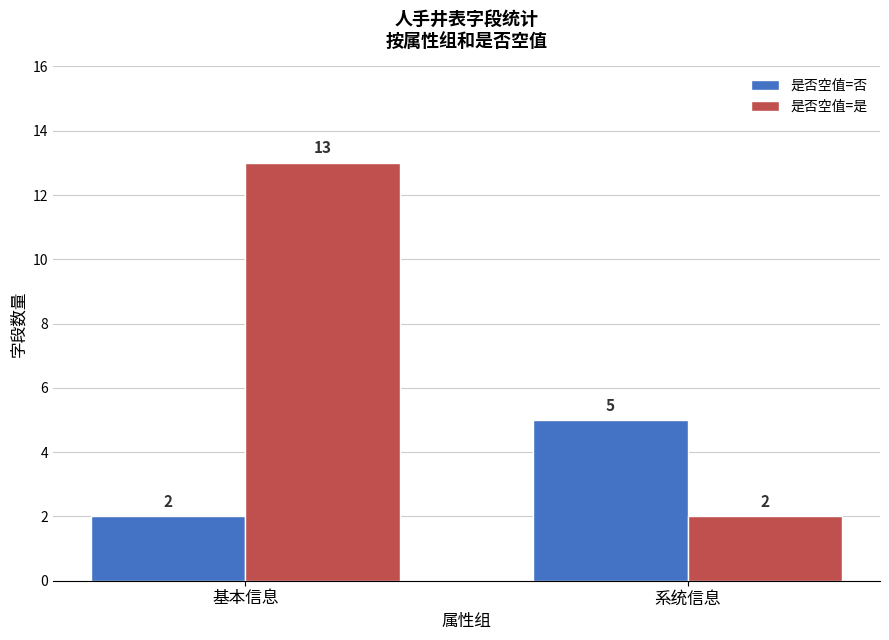

List the series in order of their peak value, highest first.

是否空值=是, 是否空值=否